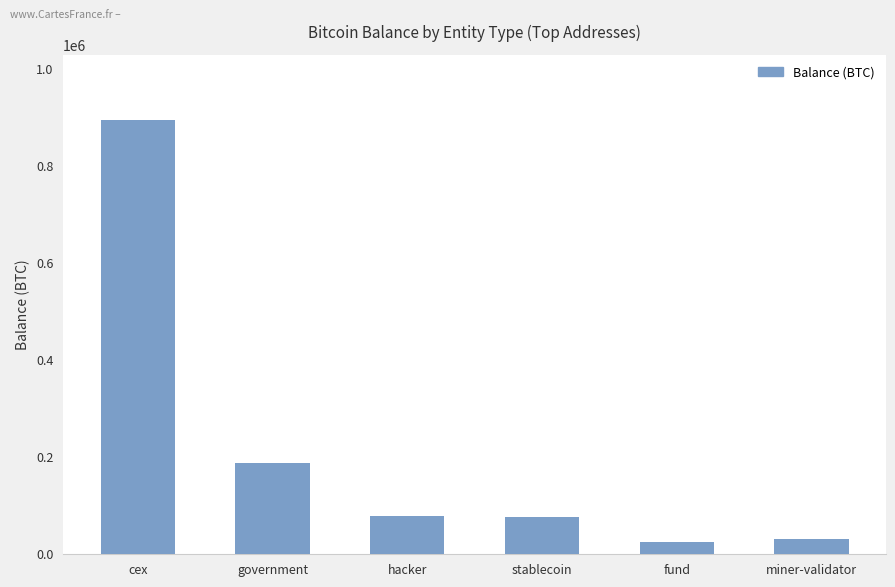

Count the number of categories in the chart.

6